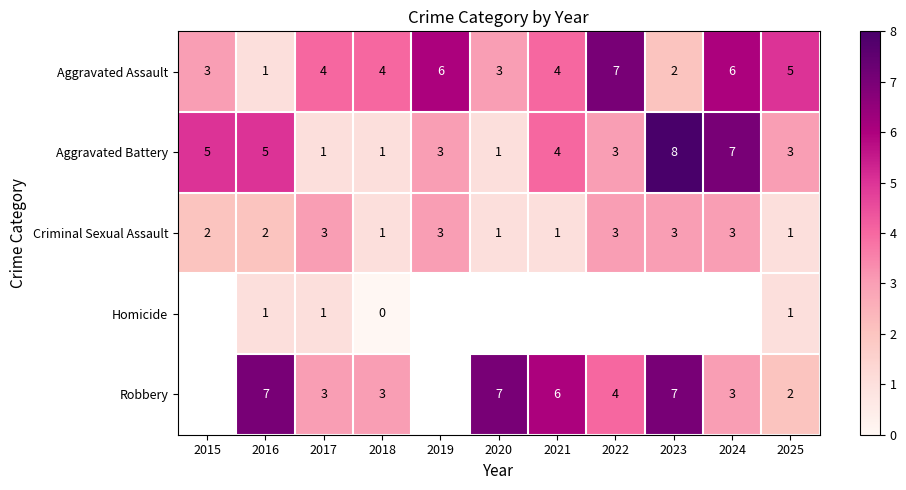

Which label corresponds to the smallest value in the chart?

2018